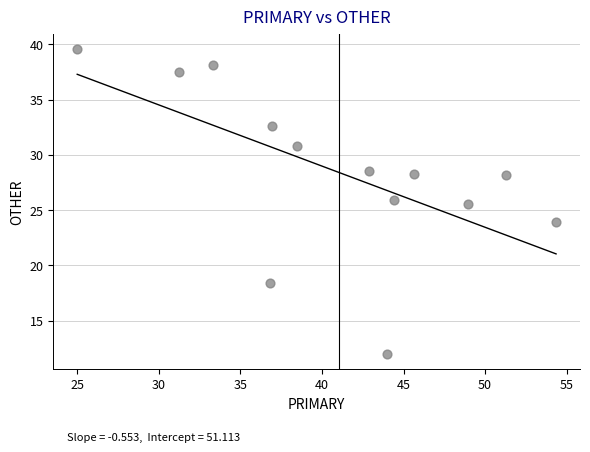

What is the range of Y values (max minus min)?

27.6